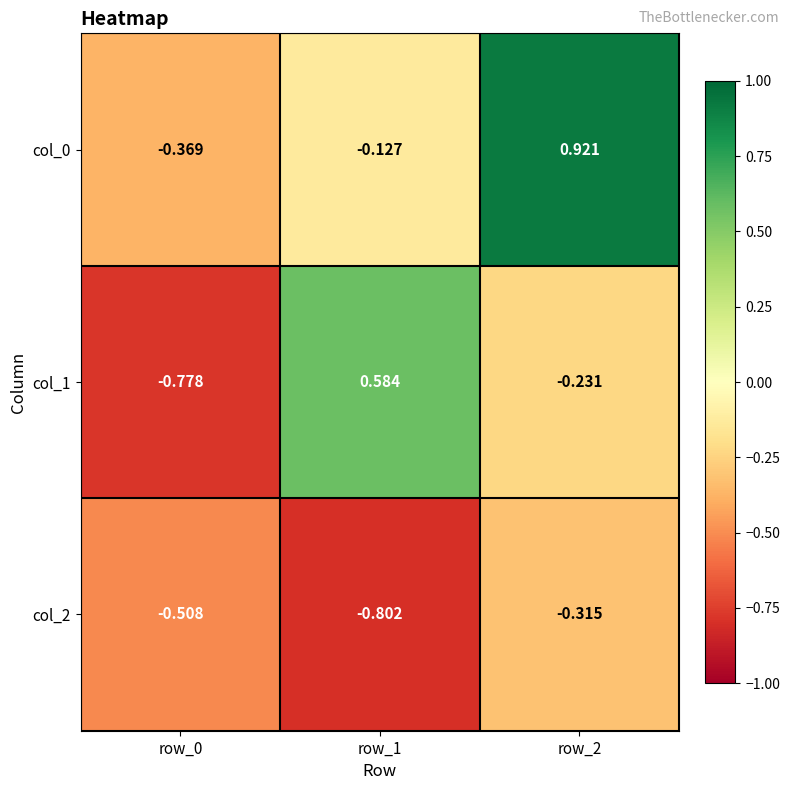

Is the value of col_0 at row_0 greater than the value of col_2 at row_2?

No